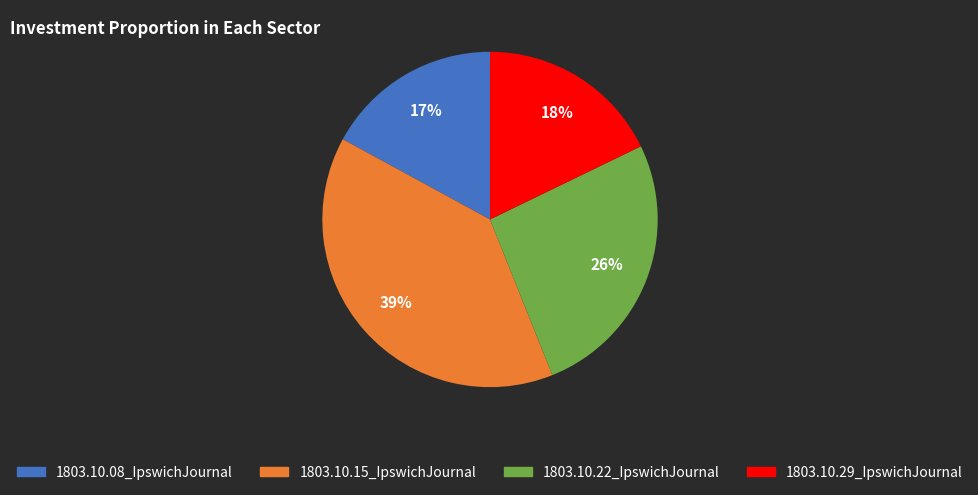

Combined, do 1803.10.29_IpswichJournal and 1803.10.15_IpswichJournal account for over 50%?

Yes